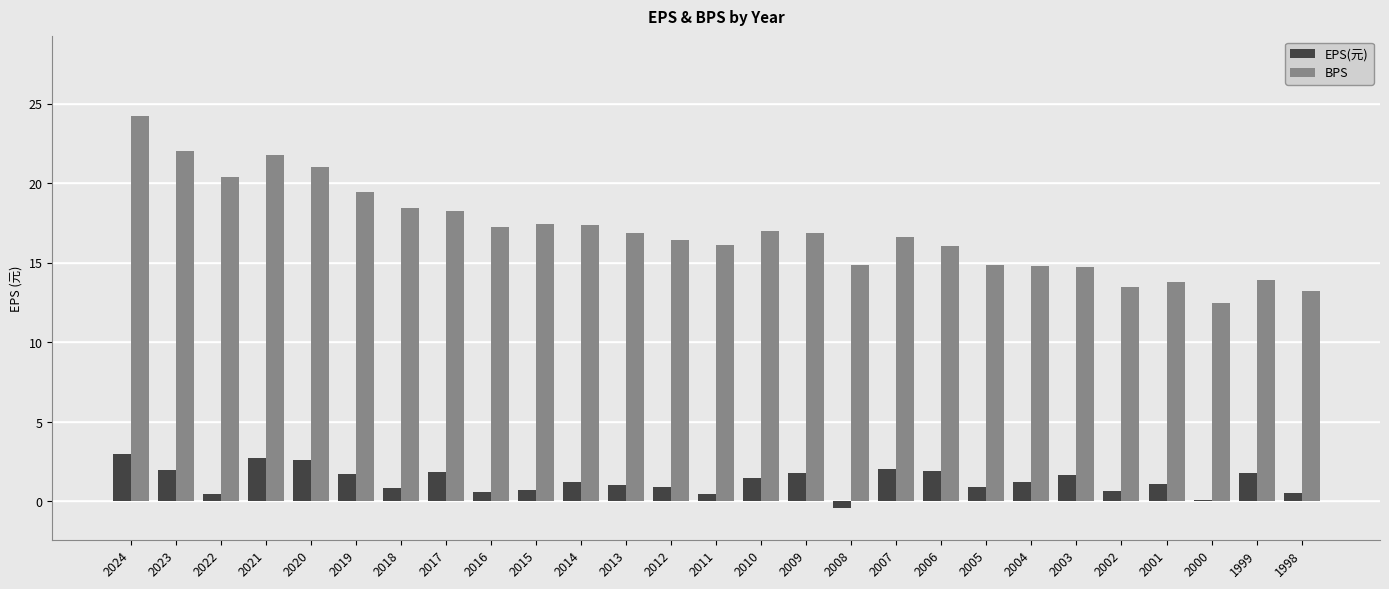

What is the total value across all series at 2007?

18.7